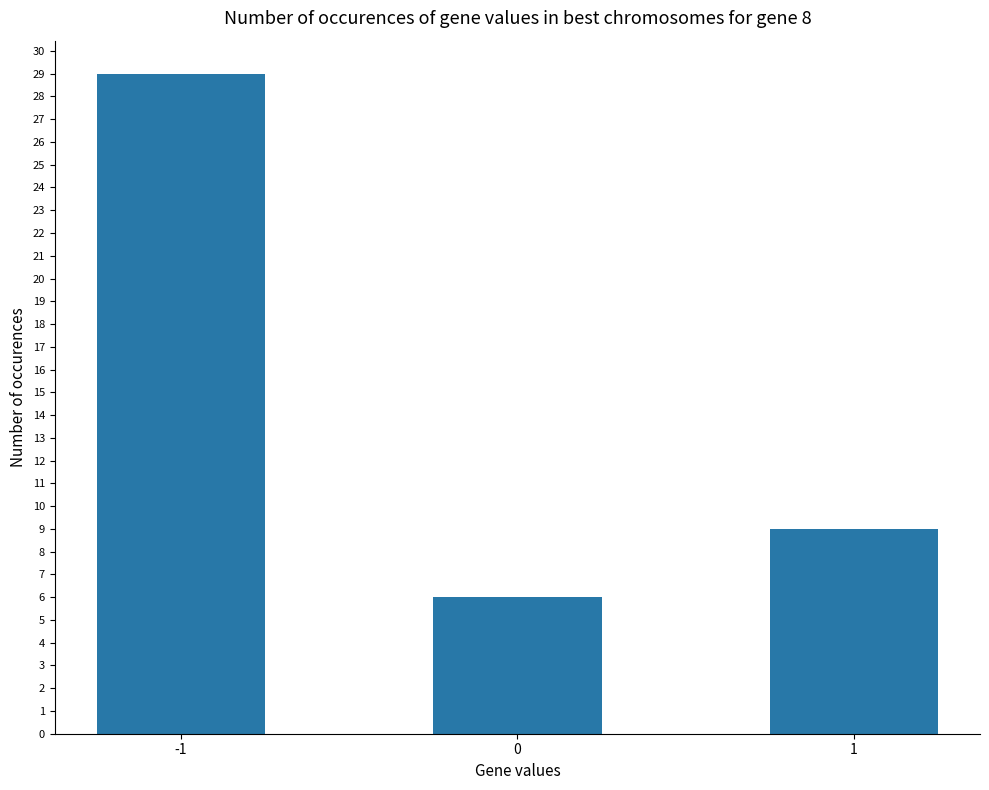

List the labels in order of value, largest first.

-1, 1, 0